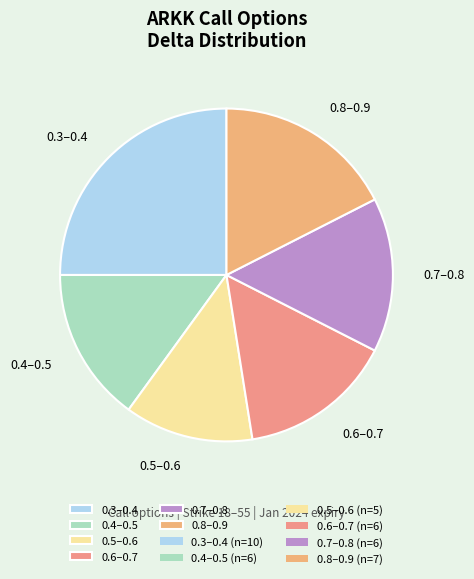

The 0.5–0.6 slice represents 22% of the pie. True or false?

False